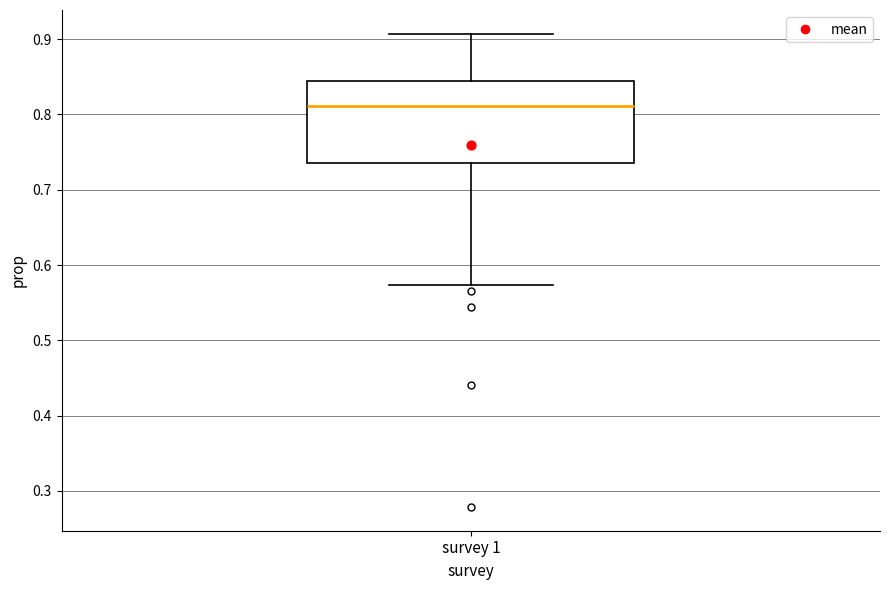

Transcribe this box plot: give where the median line is, the range the box spans, and where the two whiskers end, as read against the y-axis. The values are not printed on the chart, so give them approximately, as read against the axis.

median 0.81, box 0.74 to 0.84, whiskers 0.57 to 0.91